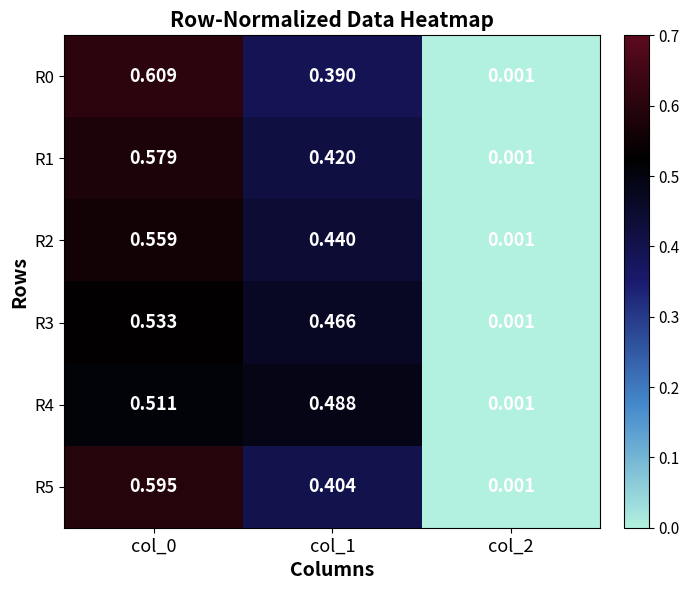

Is the value of R2 at col_0 greater than the value of R3 at col_0?

Yes